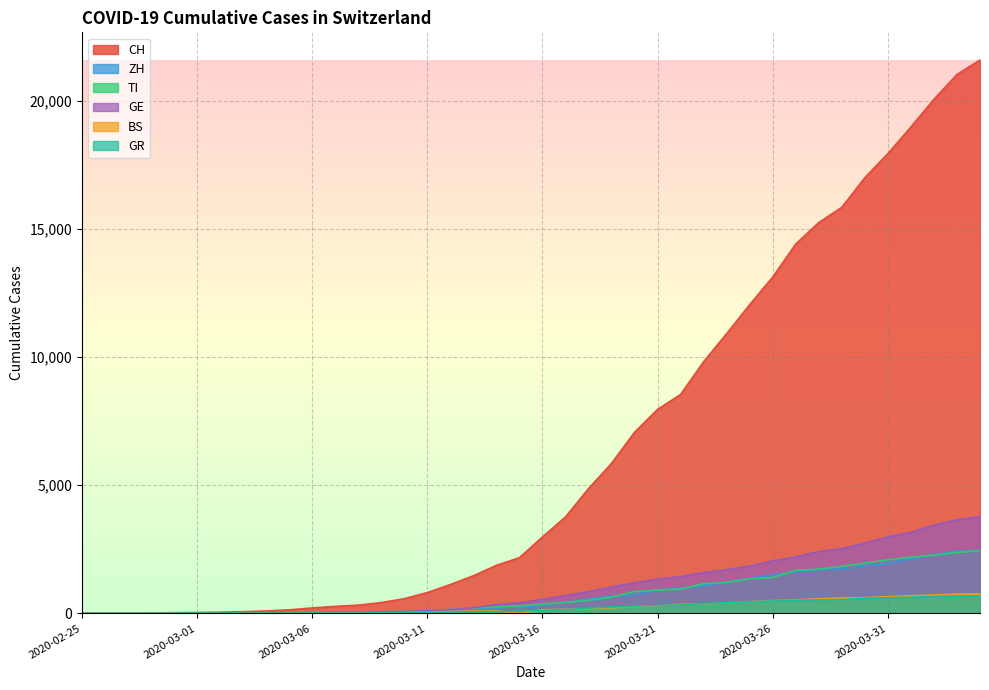

What is the sum of all CH values?

258714